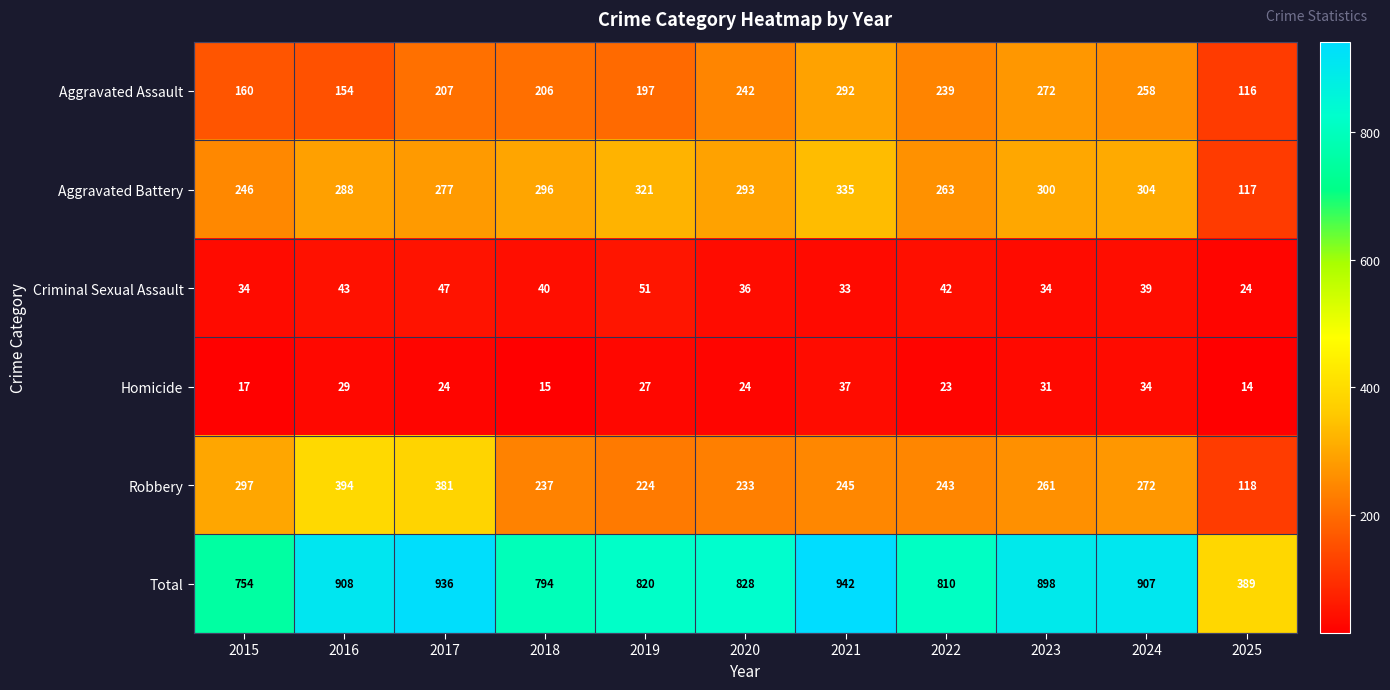

What is the total value across all series at 2019?

1640